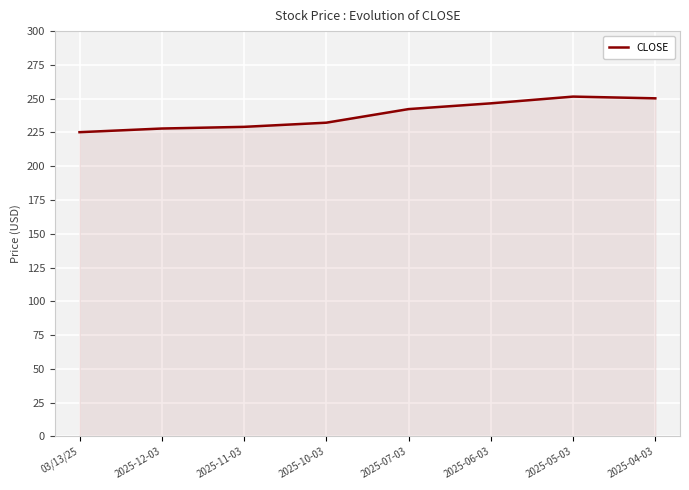

What position from the right is 2025-11-03?

6